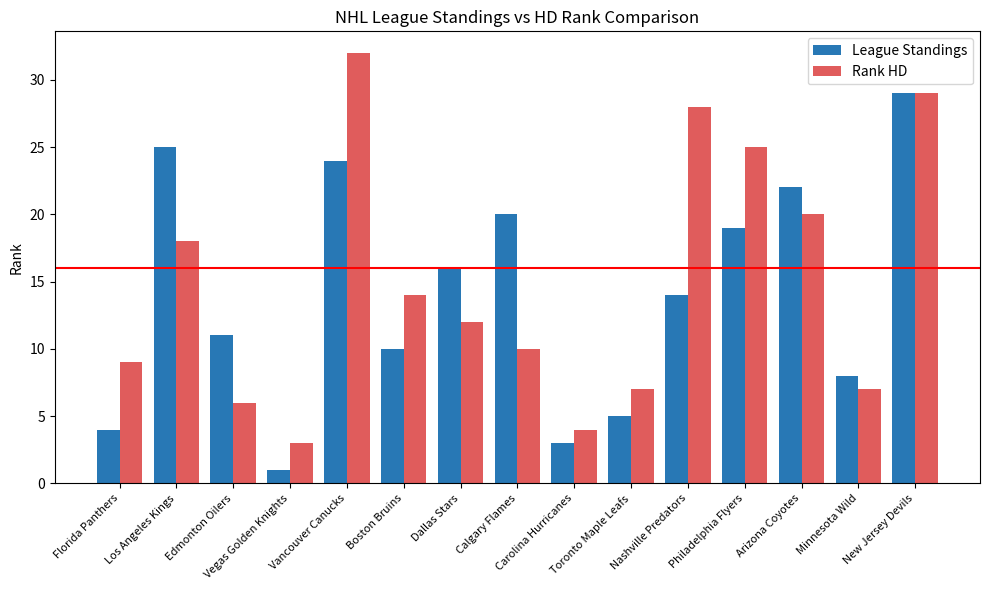

Does the chart contain any negative values?

No